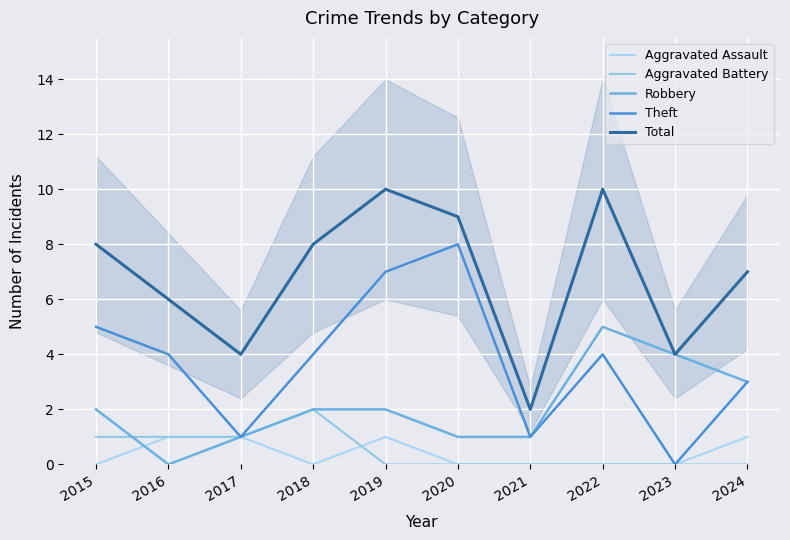

Does the chart display data point markers on the line(s)?

No